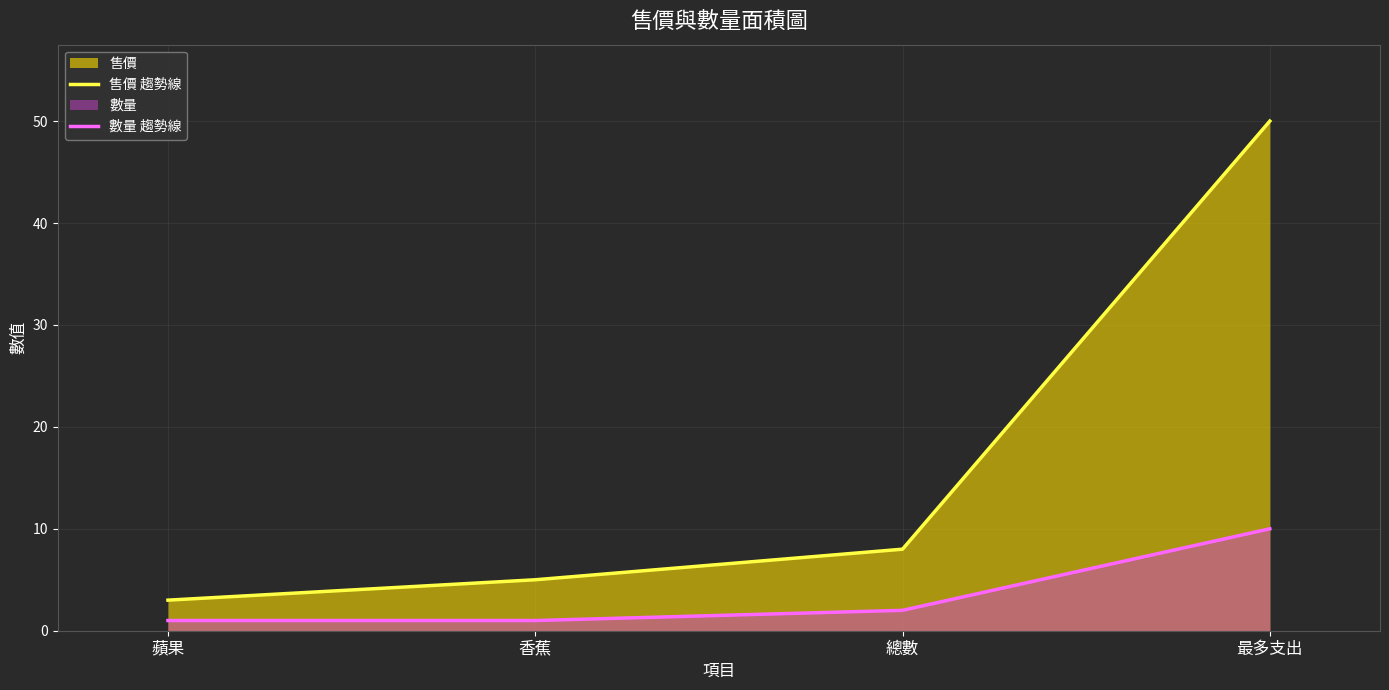

What is the approximate value of 售價 趨勢線 at 最多支出, to the nearest 5?

50